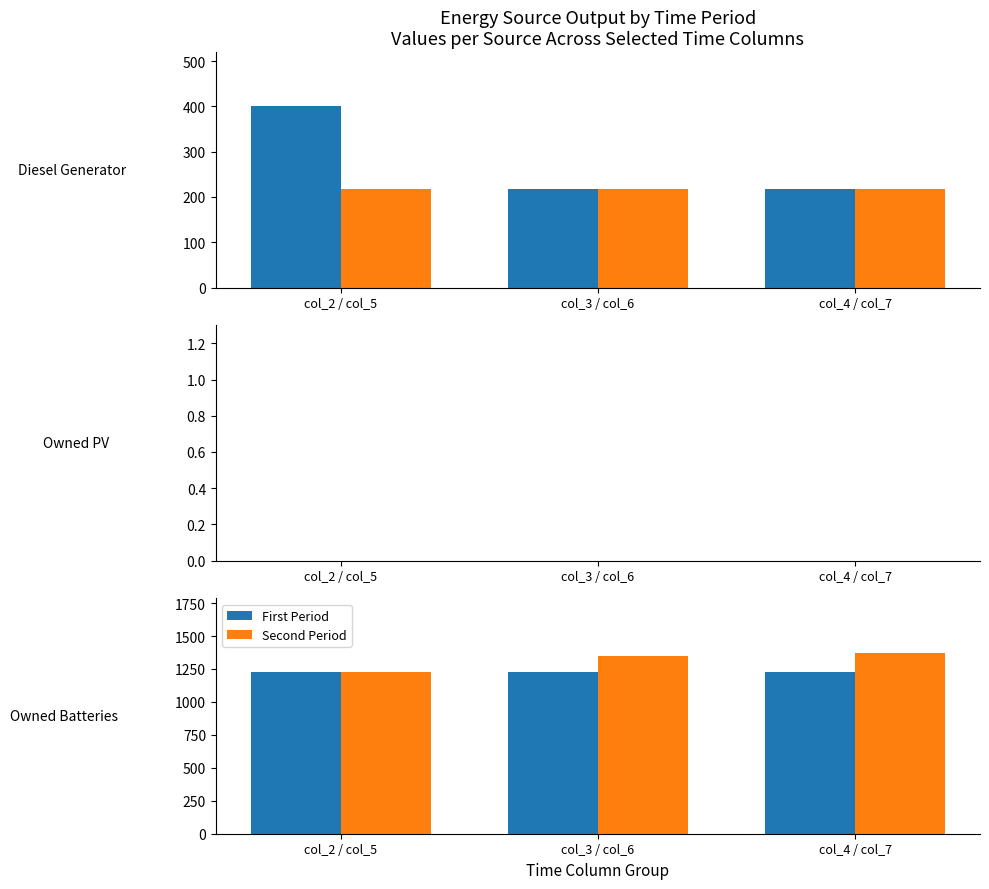

List the series in order of their peak value, highest first.

Second Period, First Period